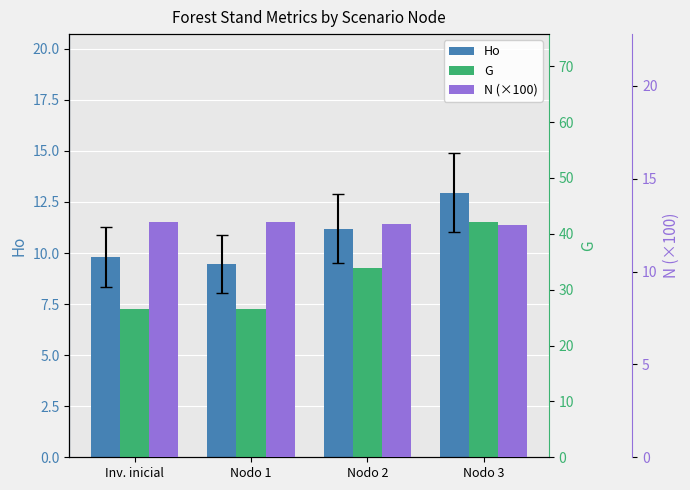

Reading left to right, what are all the values shown in this chart?

Ho: Inv. inicial=9.8	Nodo 1=9.5	Nodo 2=11.2	Nodo 3=12.9
G: Inv. inicial=26.5	Nodo 1=26.5	Nodo 2=34.0	Nodo 3=42.1
N (×100): Inv. inicial=12.7	Nodo 1=12.7	Nodo 2=12.6	Nodo 3=12.5